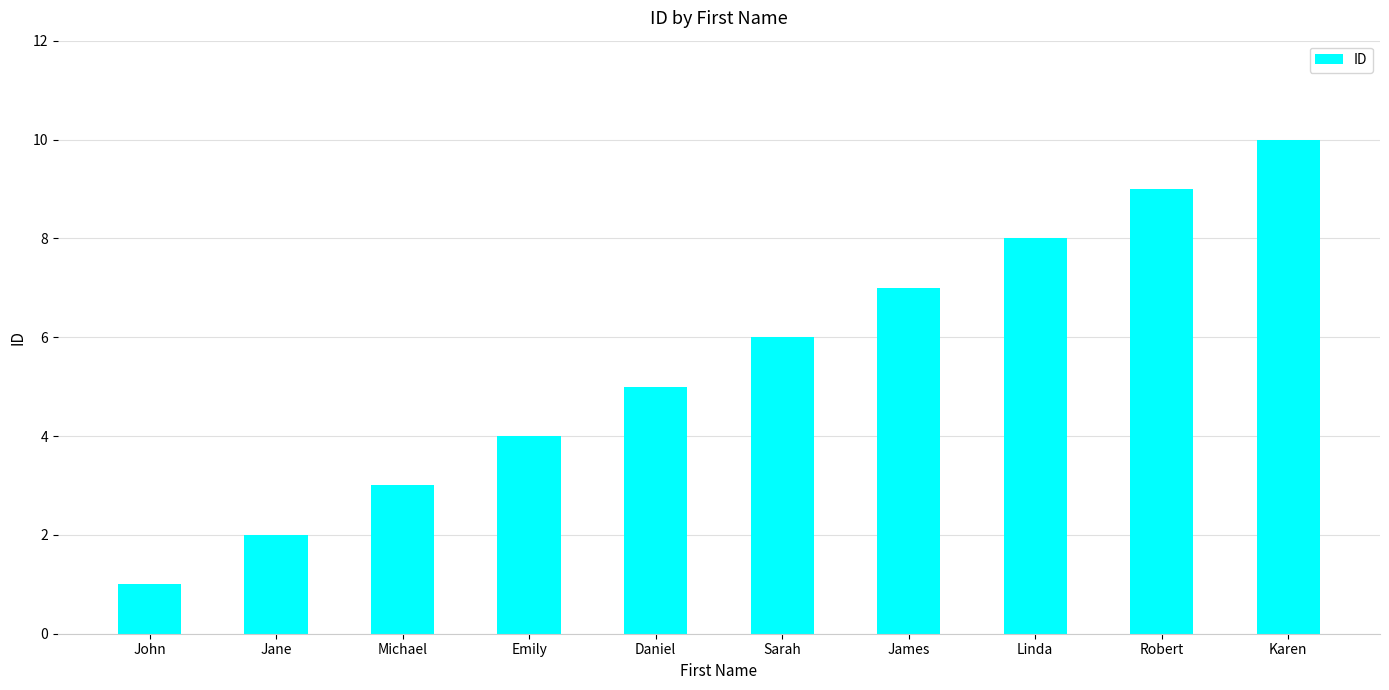

Where is the data nearest to the value 5?

Daniel